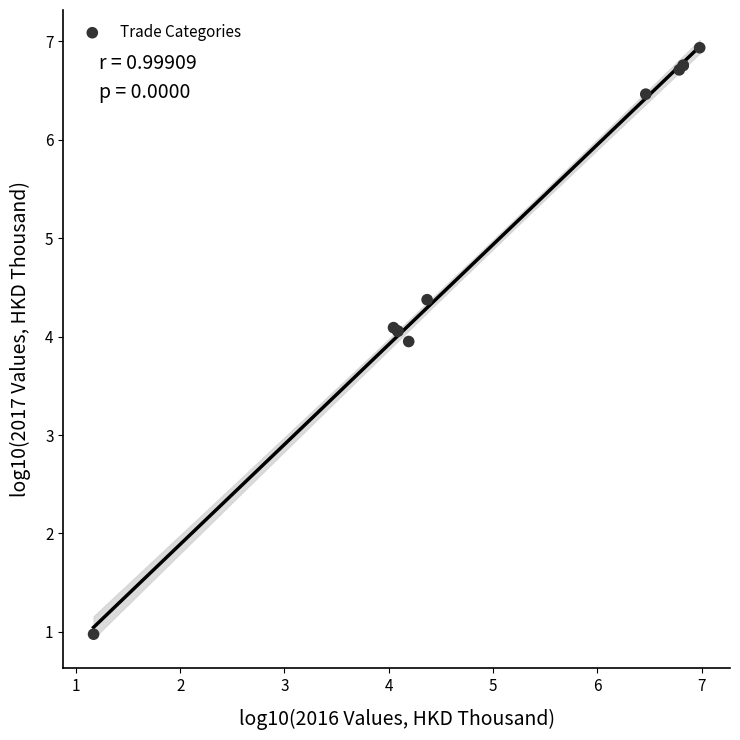

What Y value in the scatter plot is closest to 3?

4.0